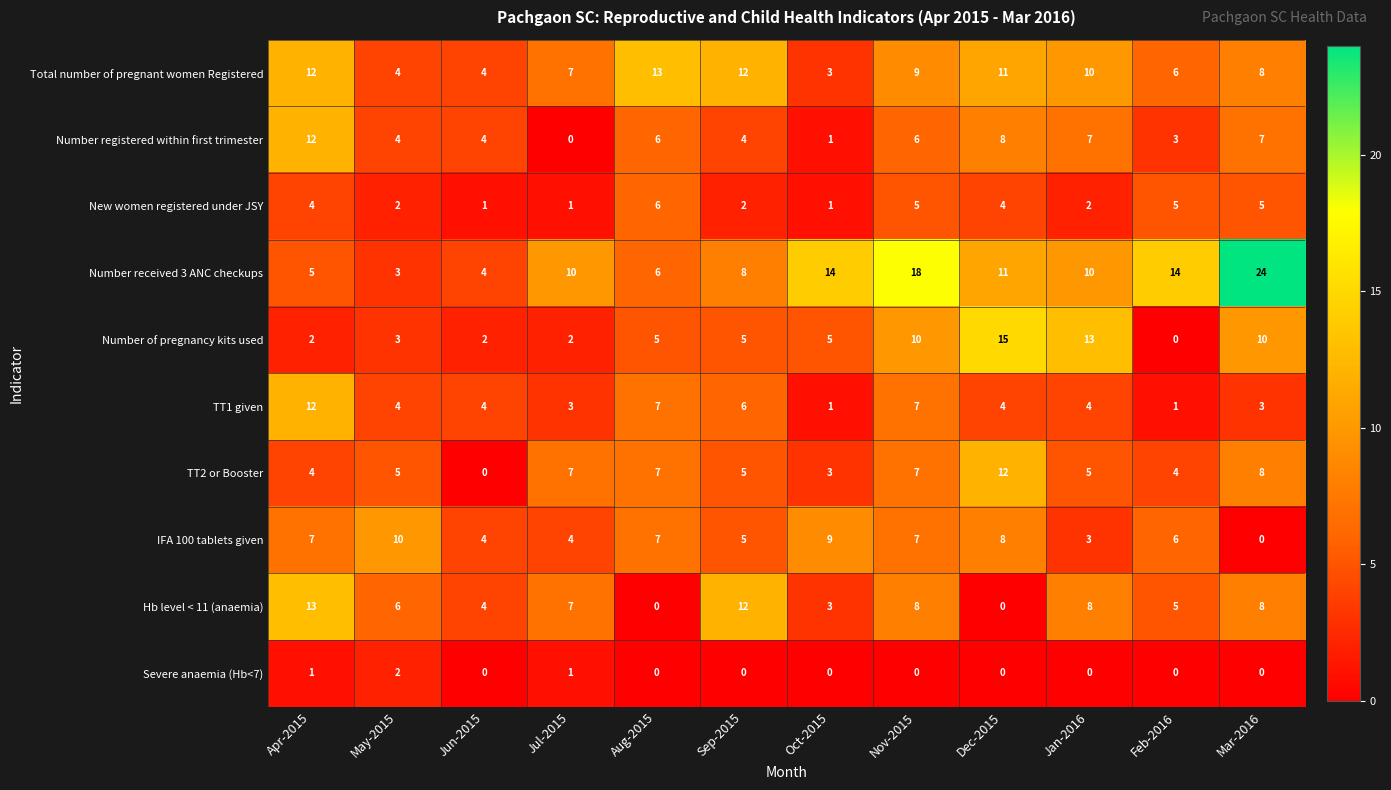

At which category does the chart reach its peak across all series?

Mar-2016